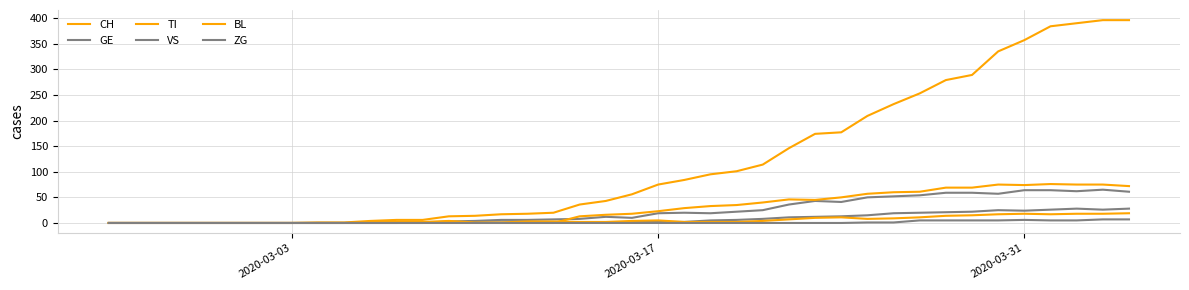

How many lines are shown in the chart?

6